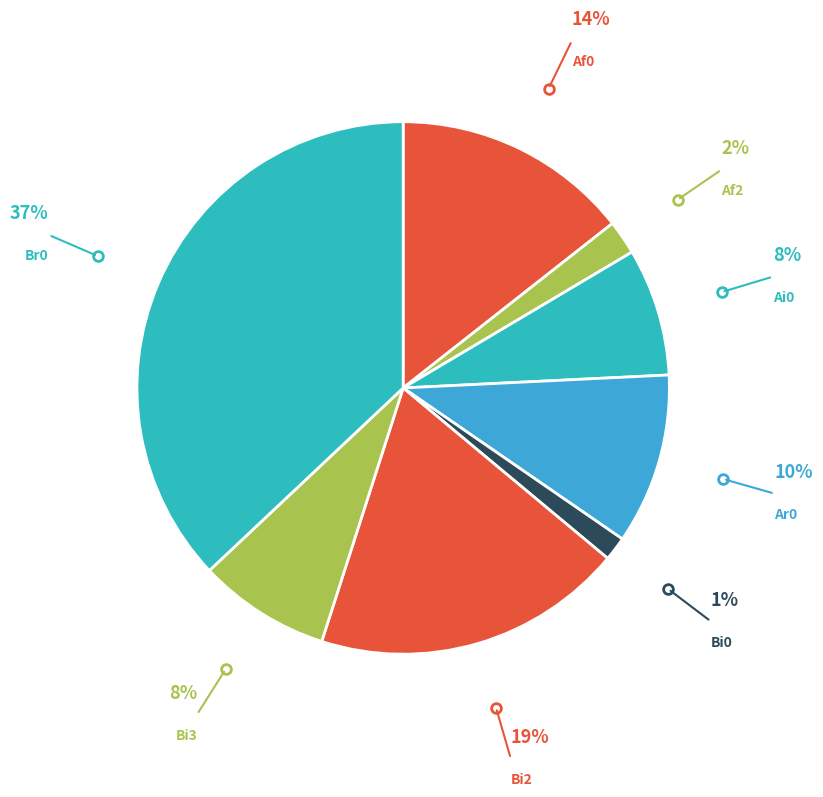

What is the smallest slice in the pie chart?

Bi0